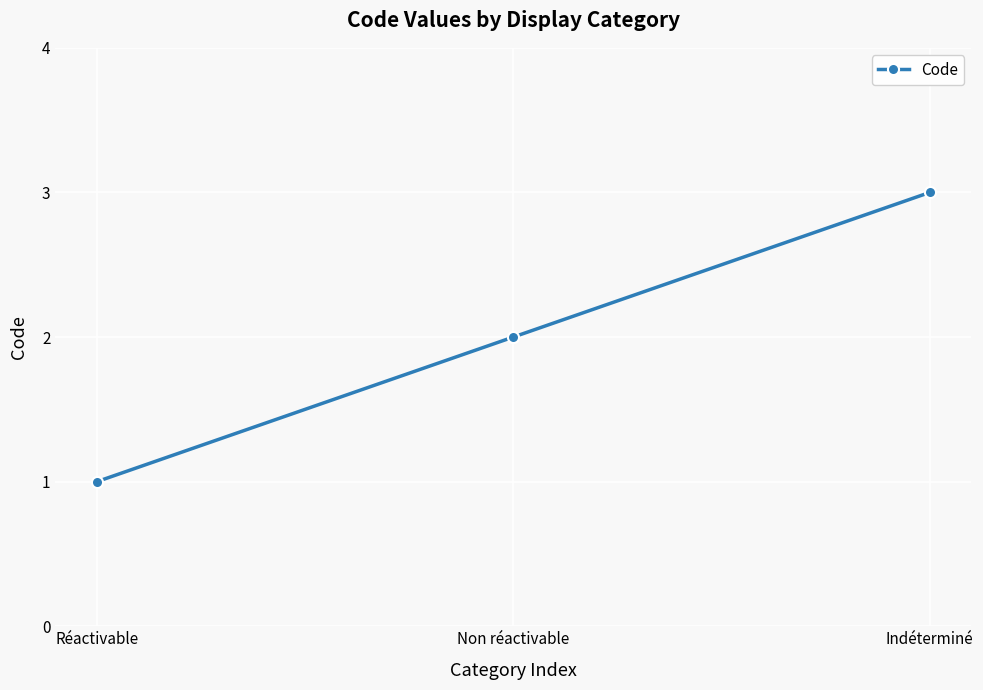

What is the change in value from Réactivable to Non réactivable?

+1